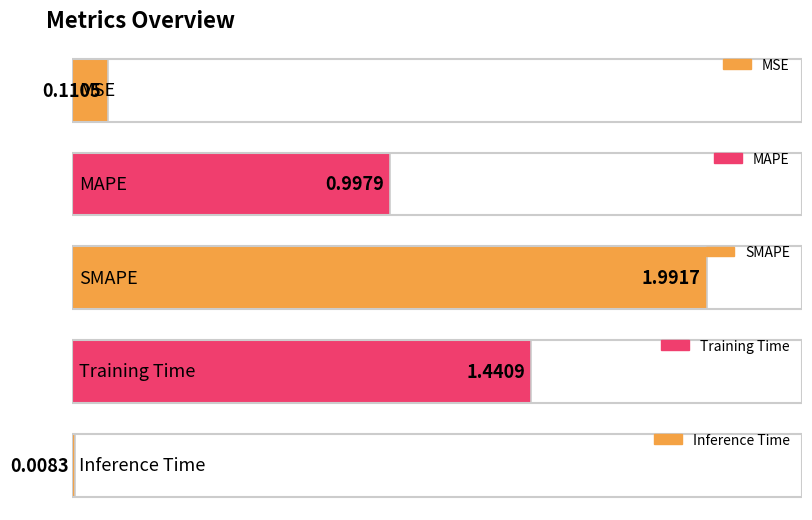

What is the label of the 4th bar from the right?

MAPE